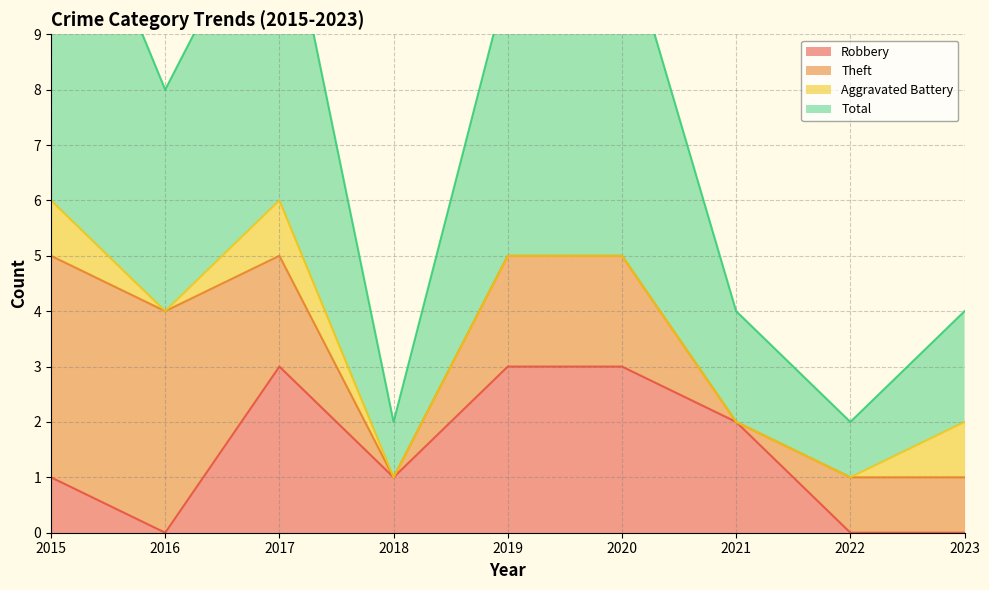

At which category does Robbery reach its first local peak?

2017